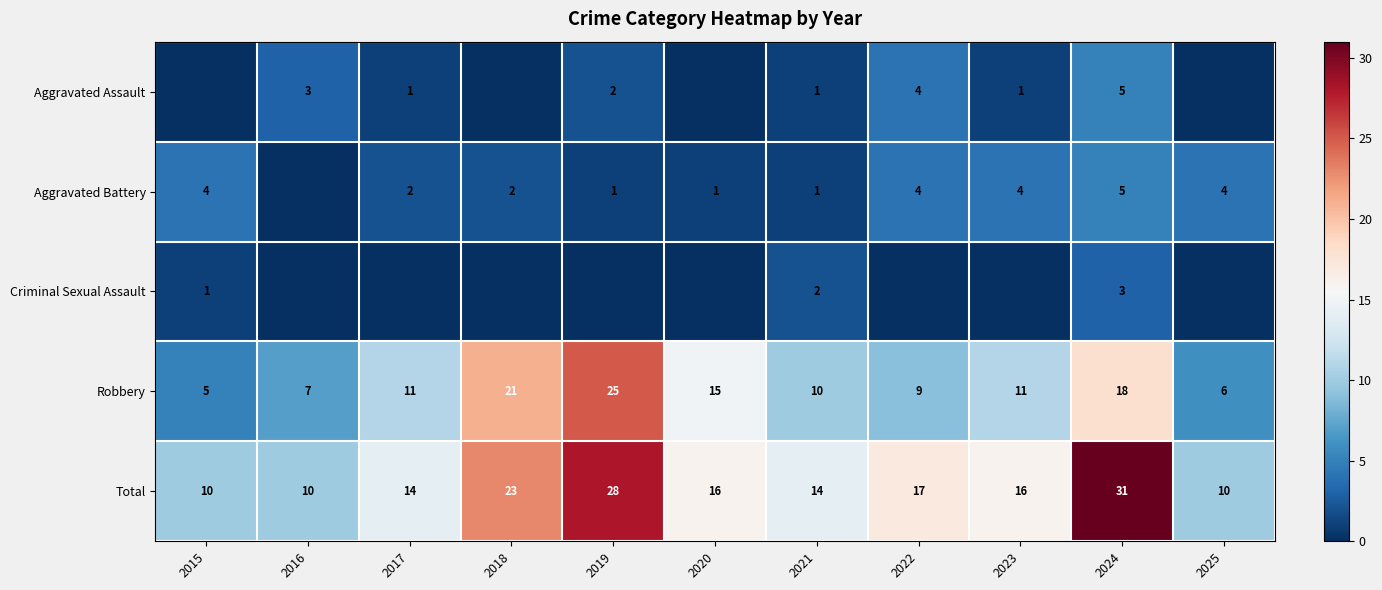

Is it true that Total equals 17 at 2024?

False